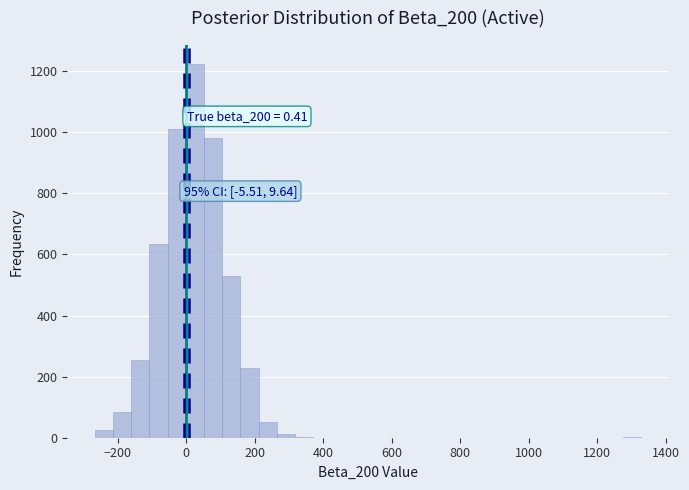

Around what value on the x-axis is the tallest bar? Give the approximate position of its centre, as read against the axis.

20